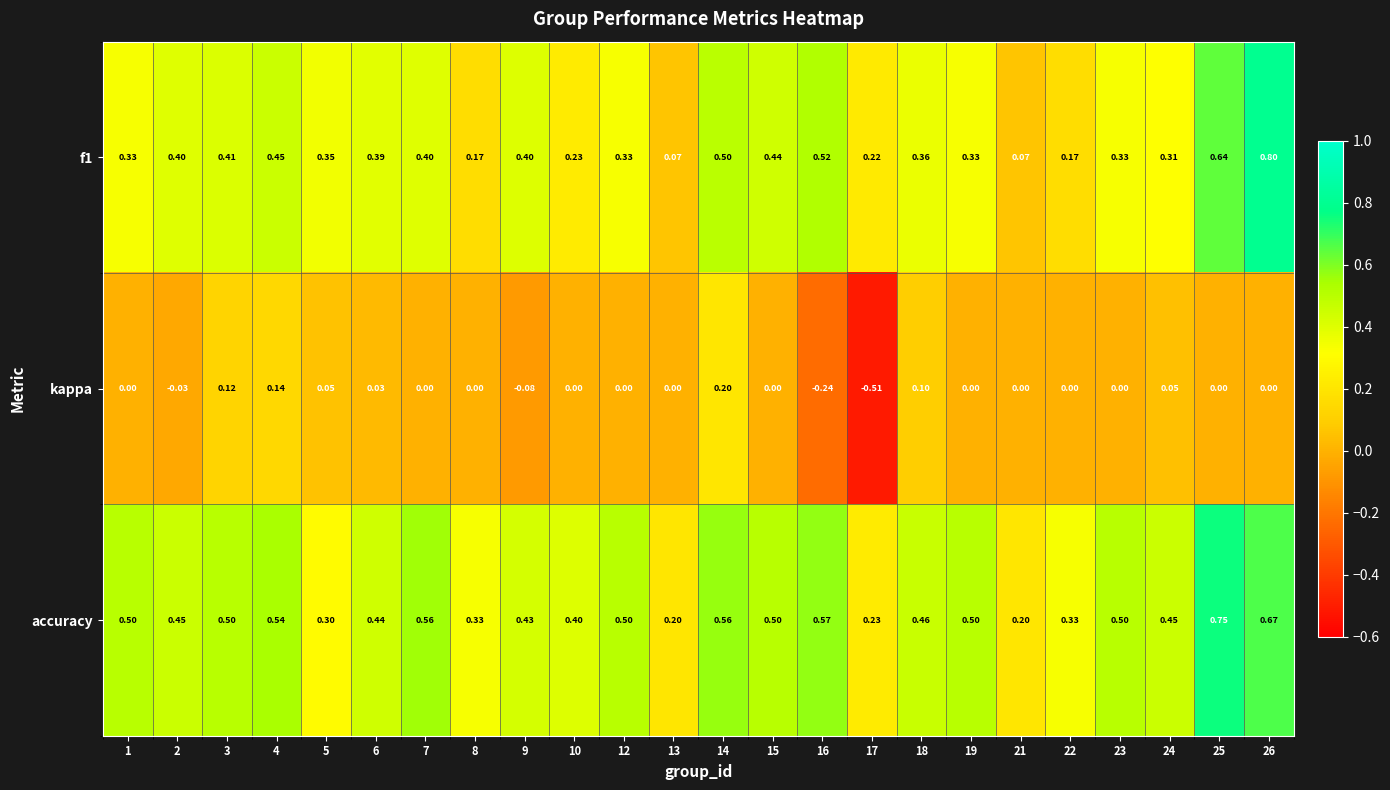

Which series has the largest total across all categories?

accuracy